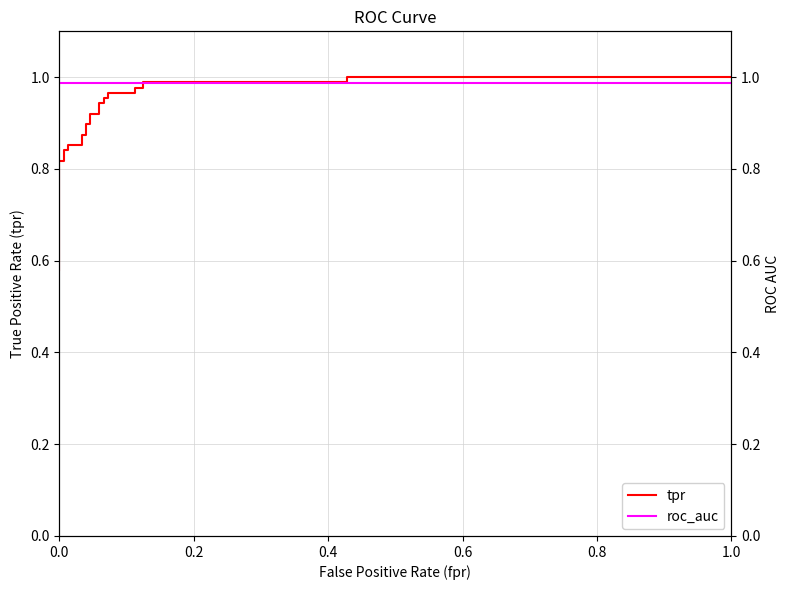

How many lines are shown in the chart?

2